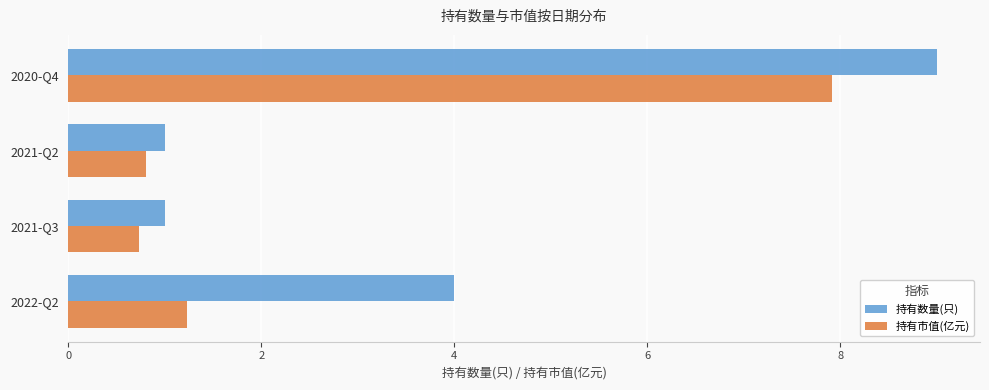

Which series has the largest total across all categories?

持有数量(只)